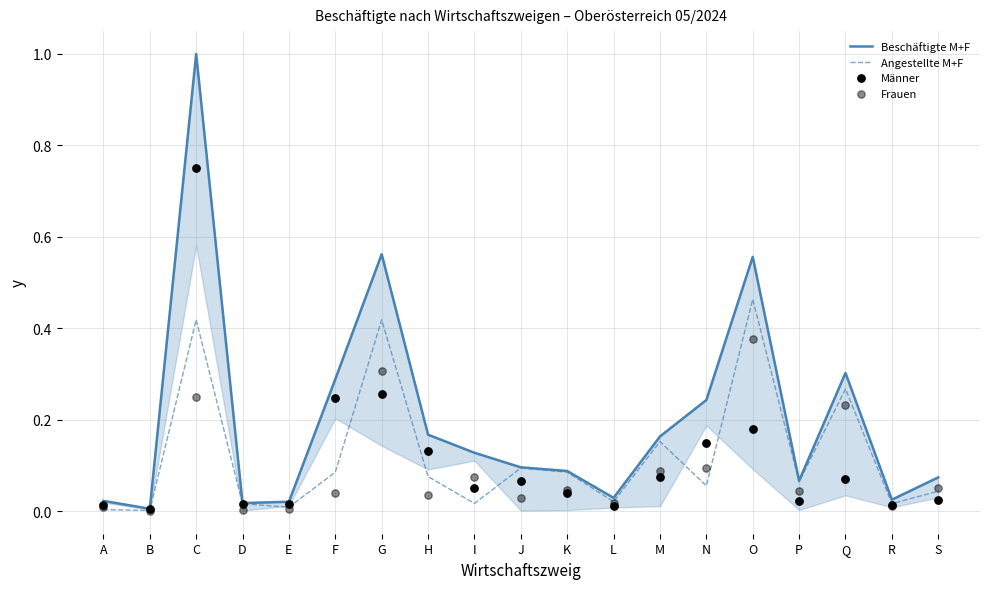

What are all the series names shown in the legend?

Beschäftigte M+F, Angestellte M+F, Männer, Frauen